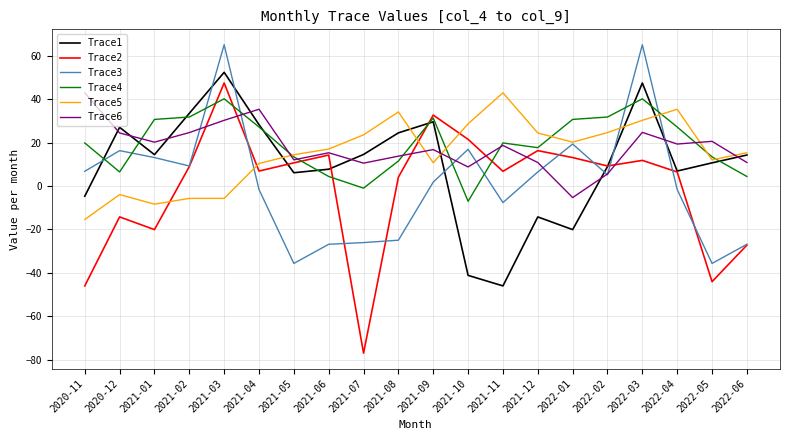

True or false: Trace5 and Trace4 cross at least once.

True